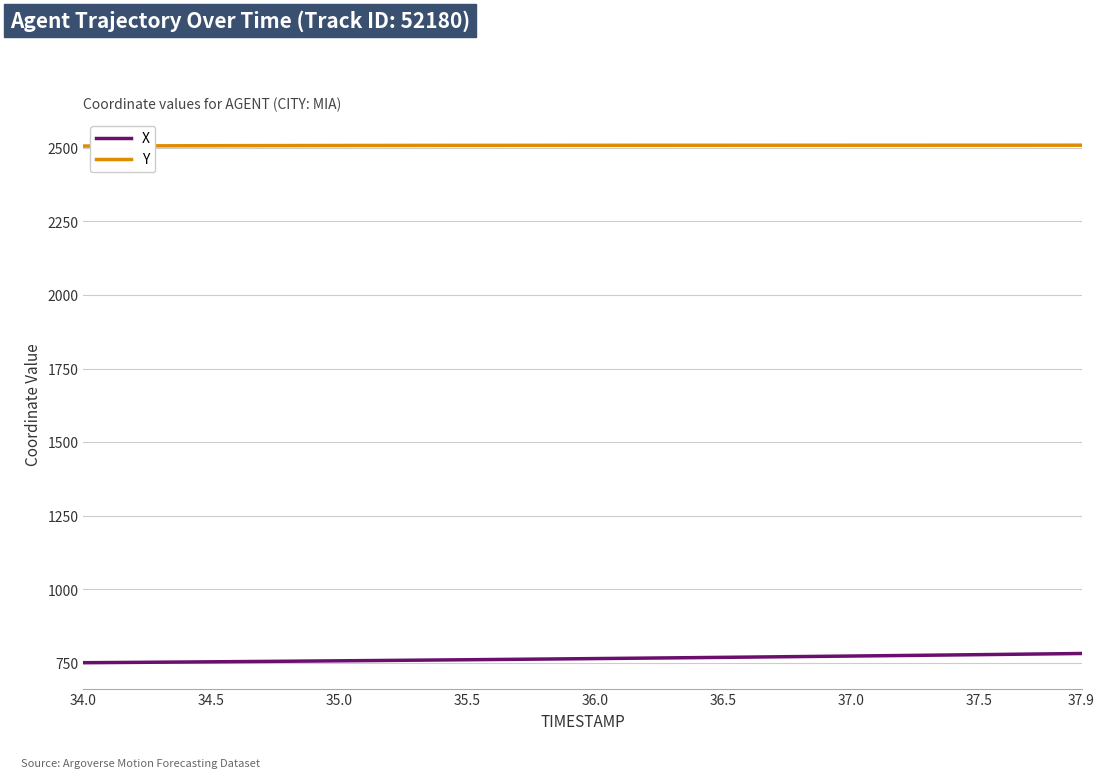

List the series in order of their peak value, lowest first.

X, Y